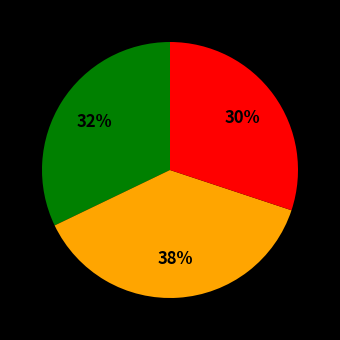

Count the number of slices in the pie.

3